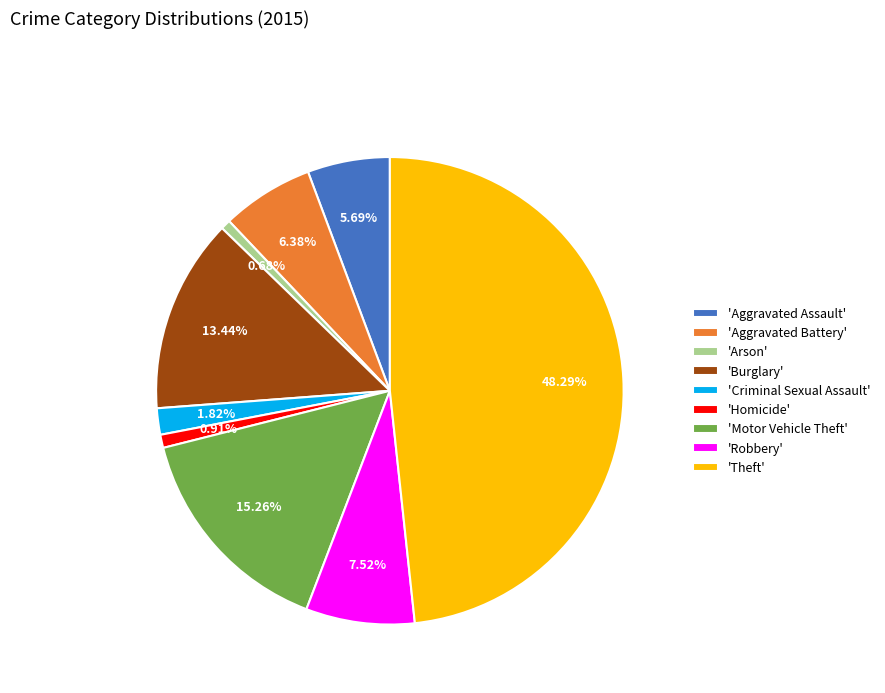

Is the sum of 'Robbery' and 'Aggravated Battery' greater than half?

No